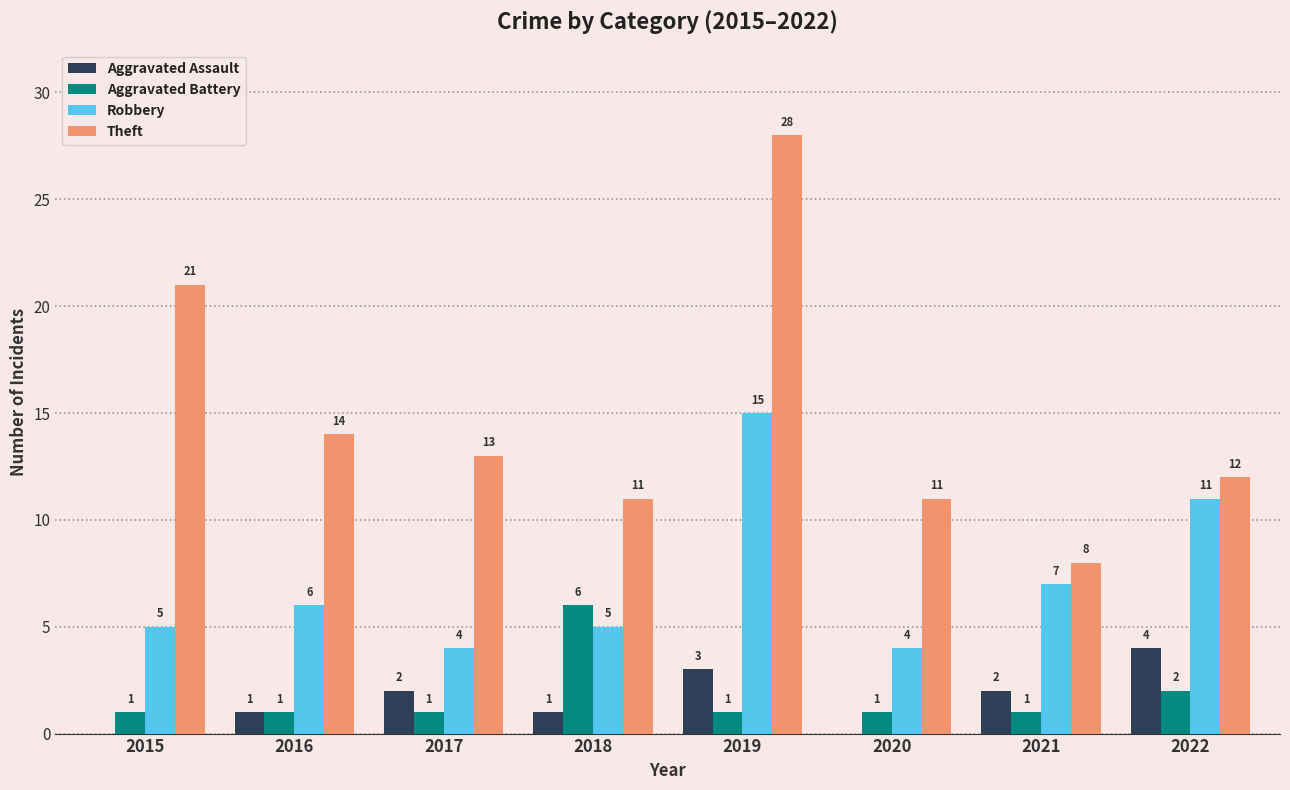

What are all the series names shown in the legend?

Aggravated Assault, Aggravated Battery, Robbery, Theft